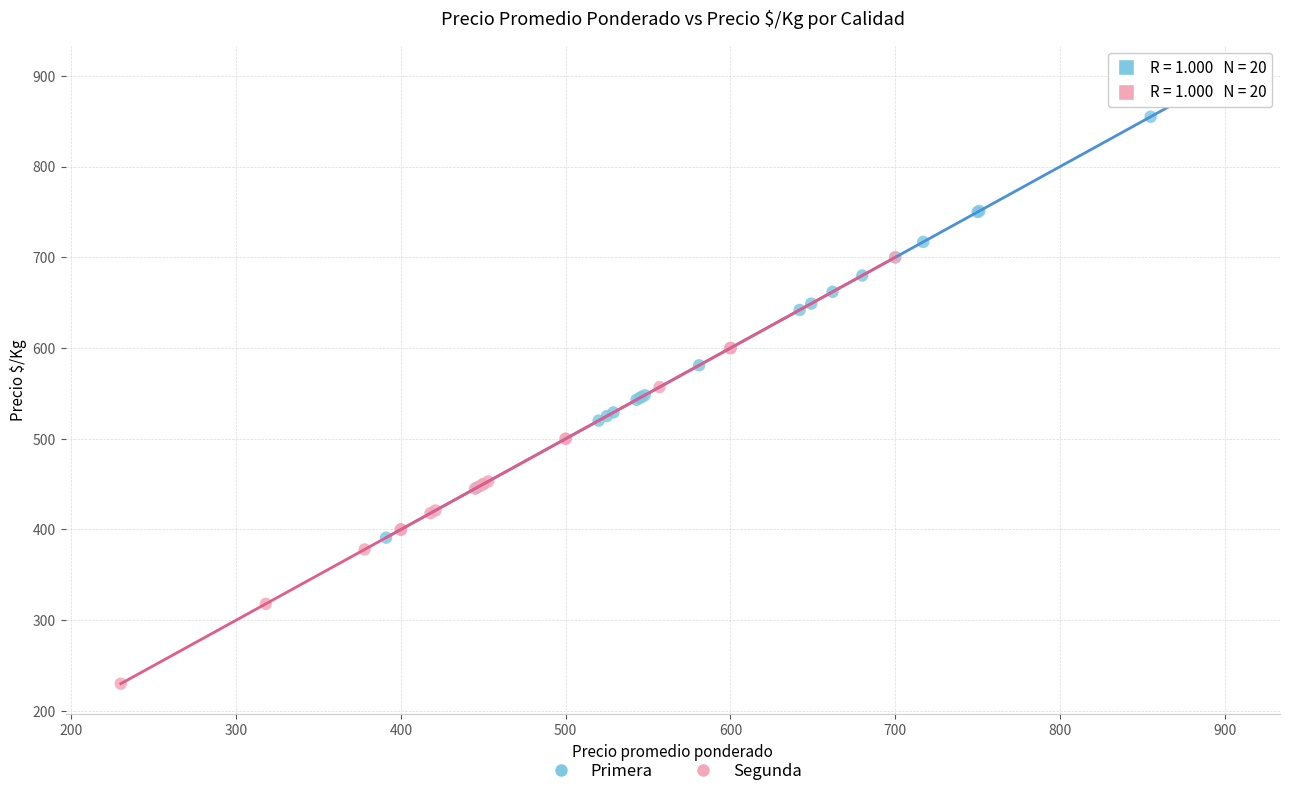

Which series has the widest spread of Y values?

Primera